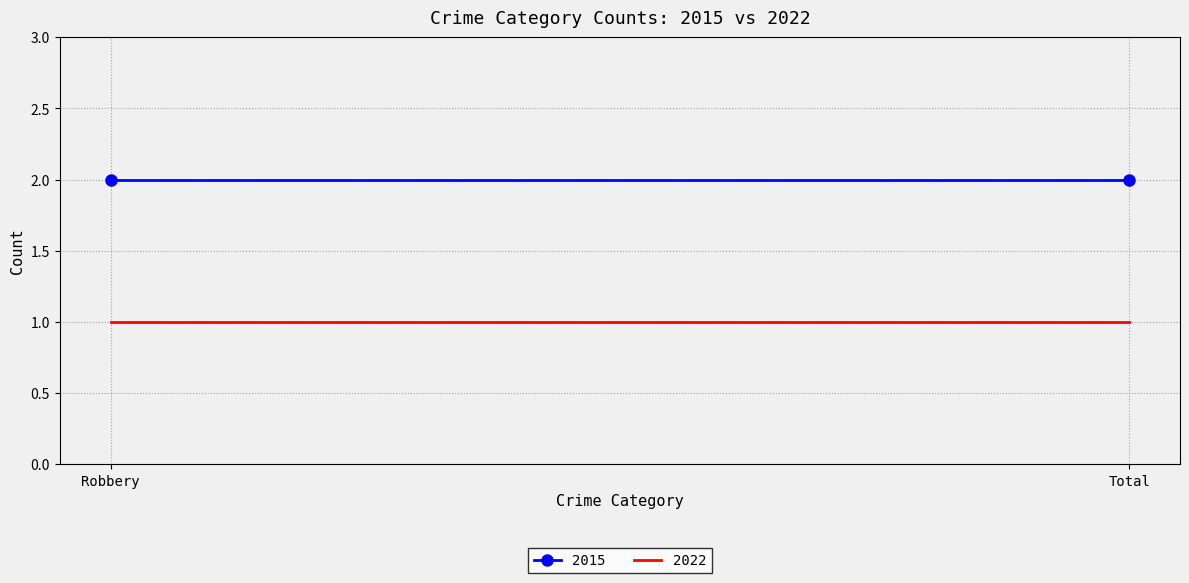

What position from the right is Robbery?

2